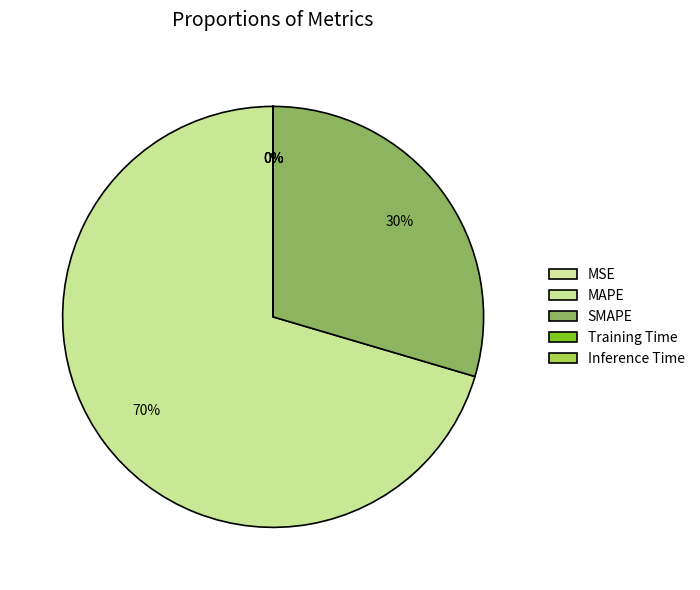

Which slice is the smallest?

MSE